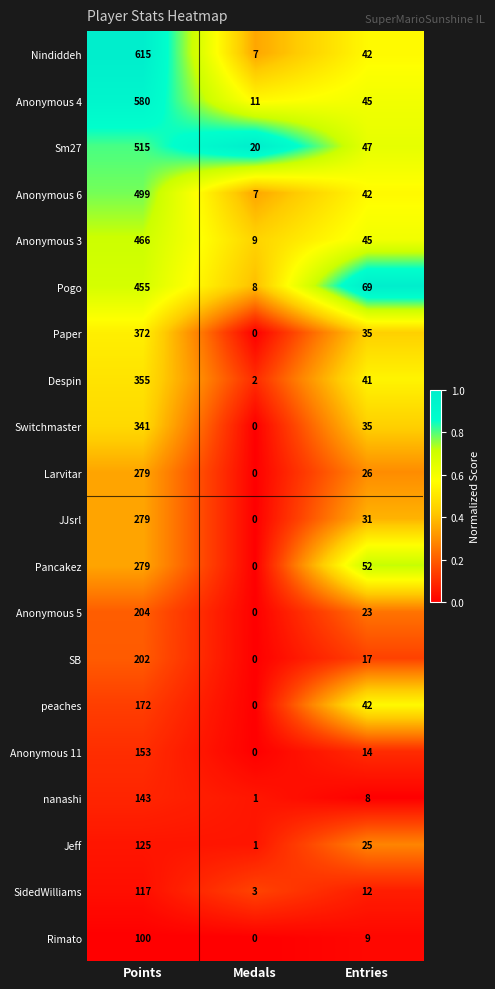

True or false: Anonymous 3 has a value of 12 at Medals.

False